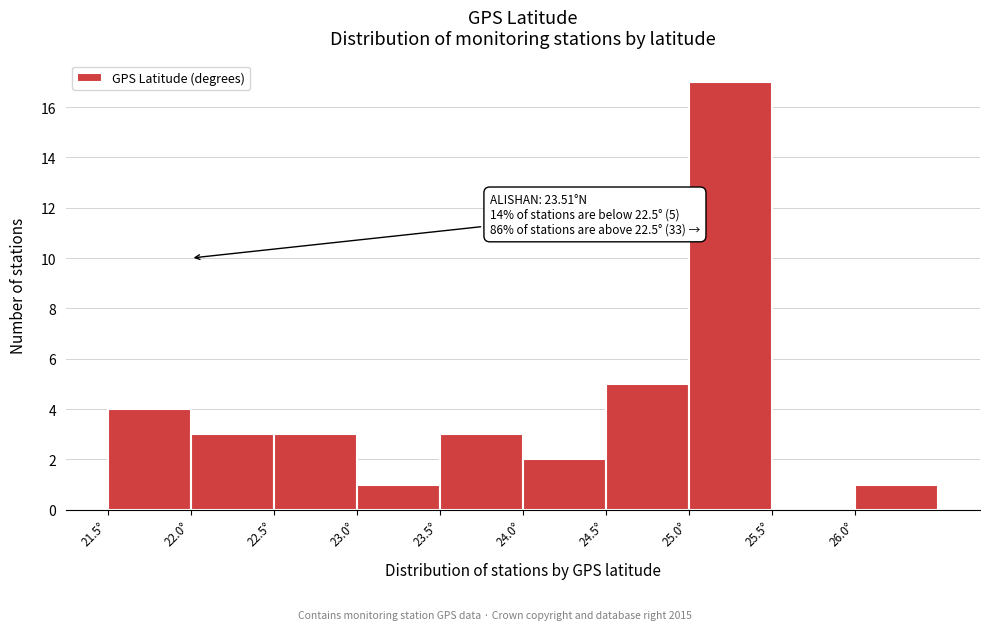

Over which range of the x-axis is the bar tallest?

25.0 to 25.5